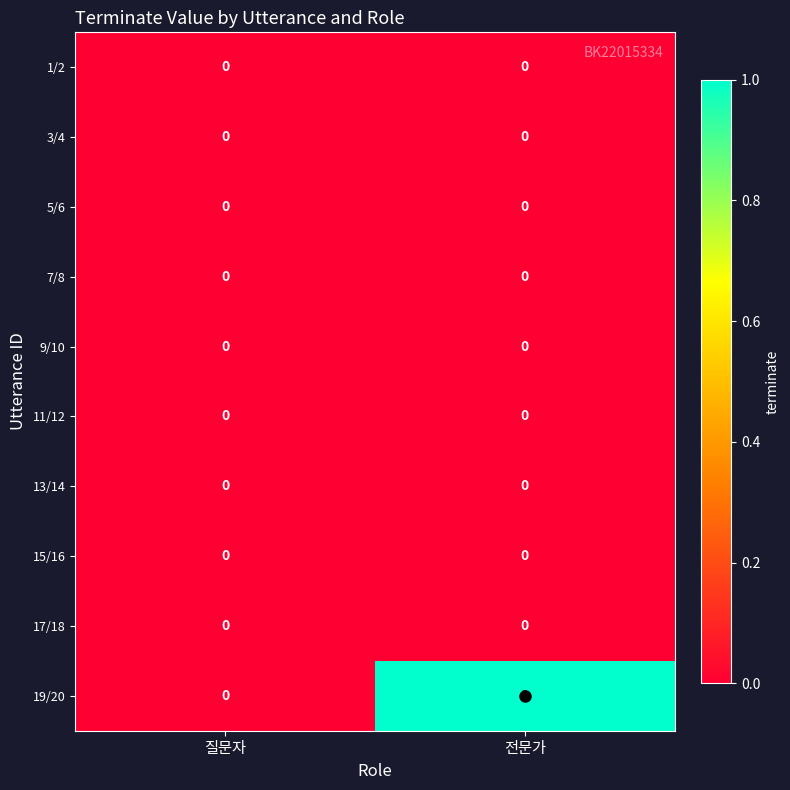

The 9/10 series shows 0 at 전문가. True or false?

True